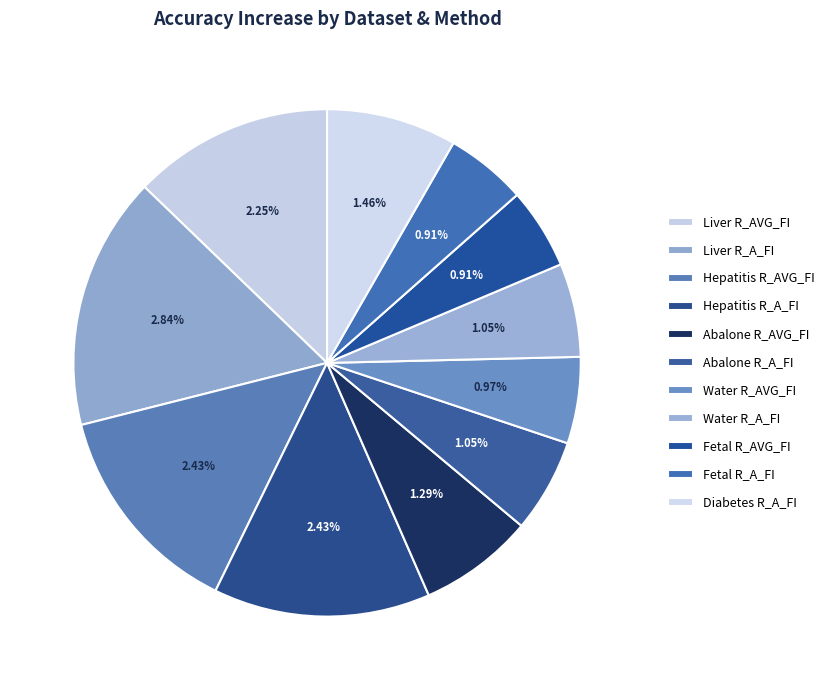

To the nearest percent, what is the average slice percentage?

9%